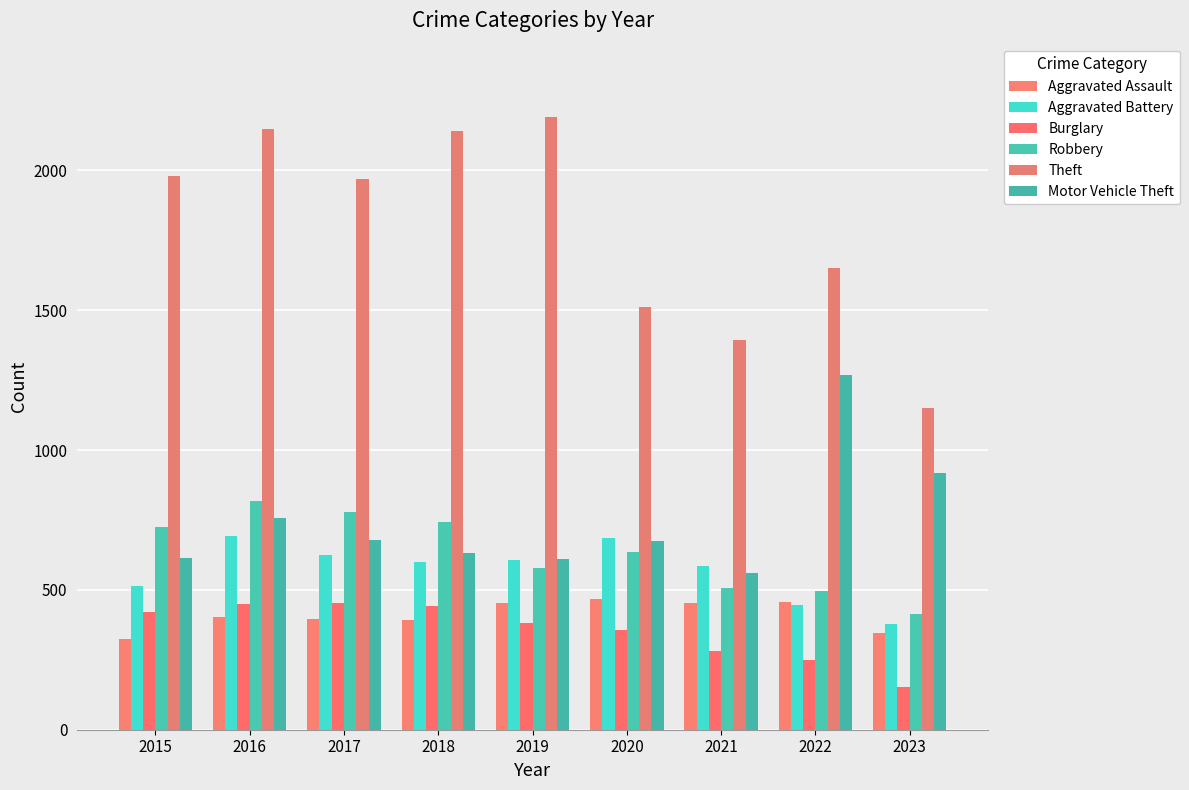

Which category has the lowest value in the Aggravated Assault series?

2015